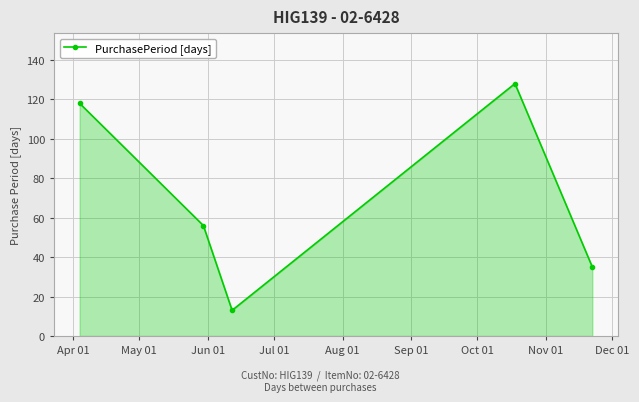

Does the chart have visible grid lines?

Yes